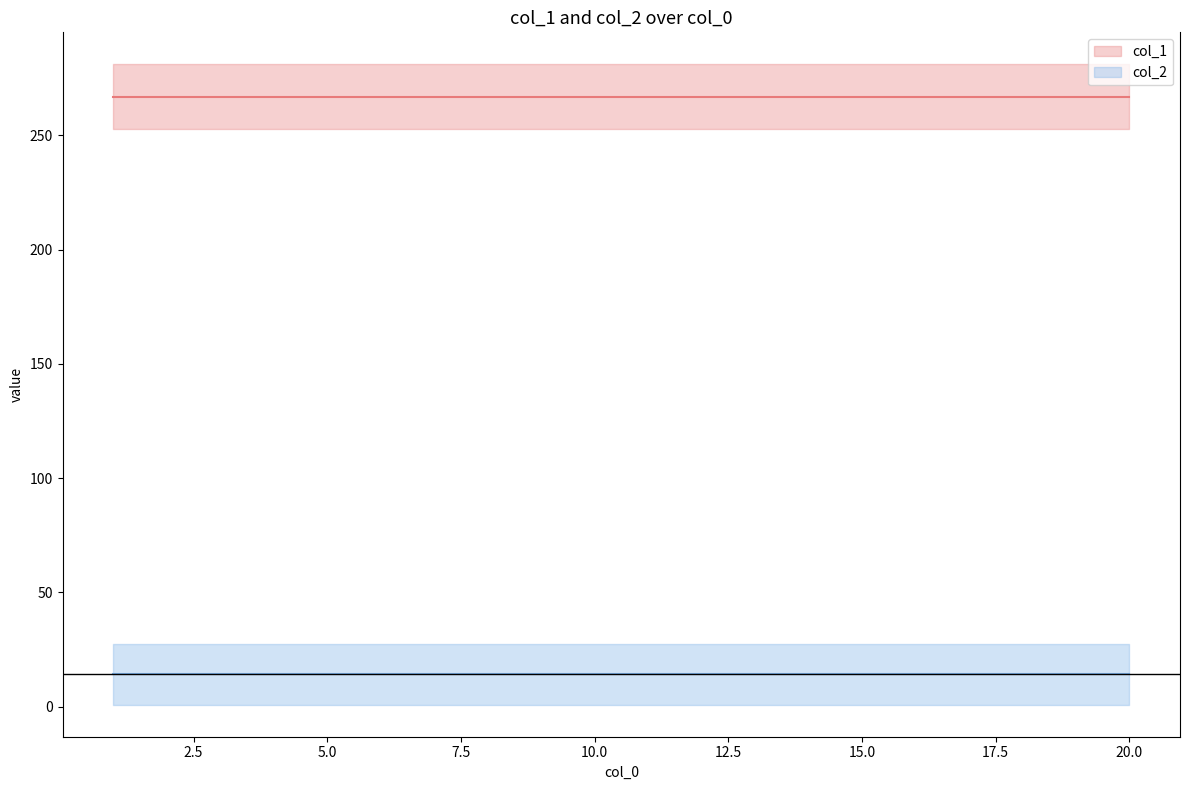

True or false: col_1 has a value of 266.9 at 20.0.

True